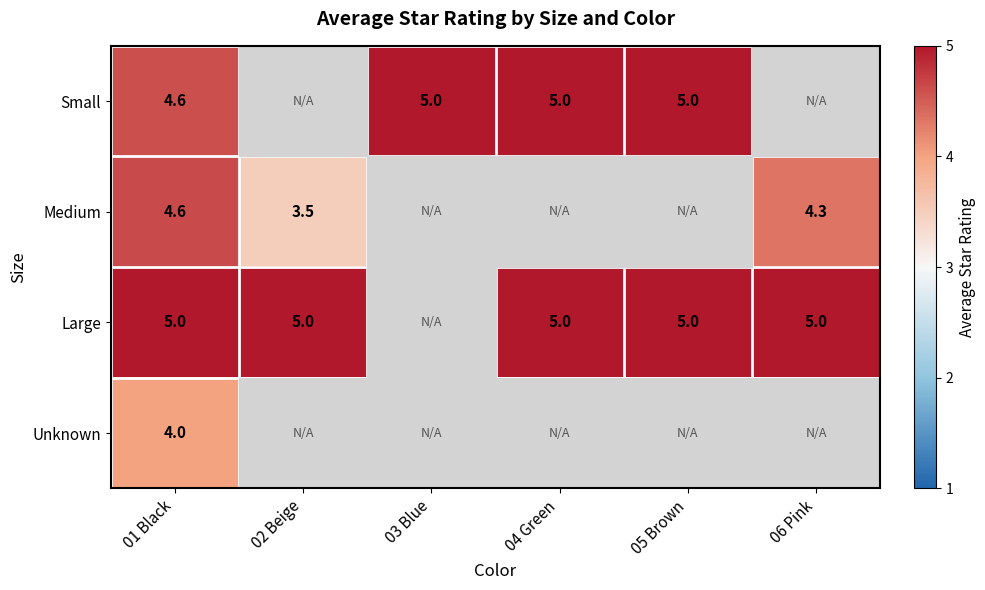

Count the number of categories in the chart.

6